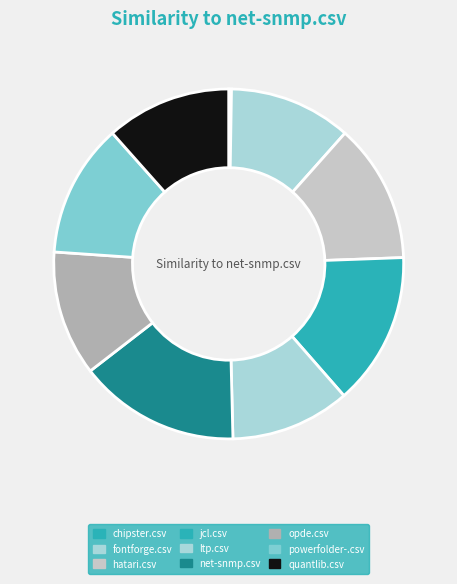

To the nearest percent, what percentage of the pie is ltp.csv?

11%